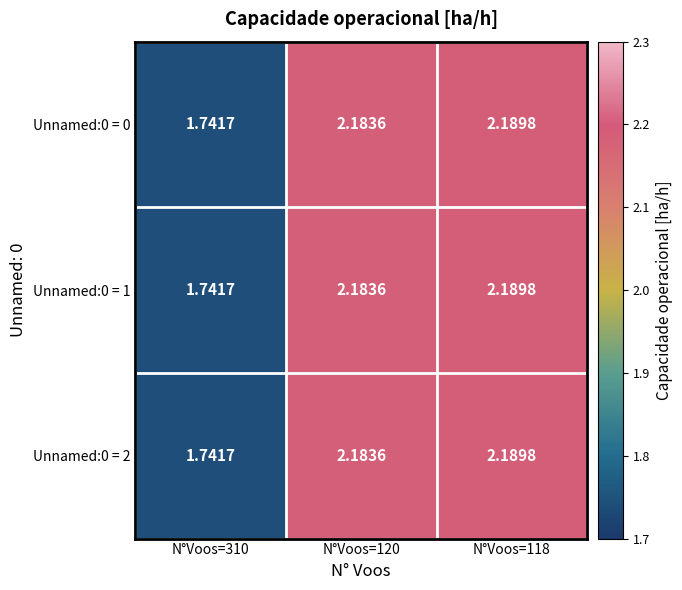

Is the value of Unnamed:0 = 2 at N°Voos=310 greater than the value of Unnamed:0 = 1 at N°Voos=120?

No